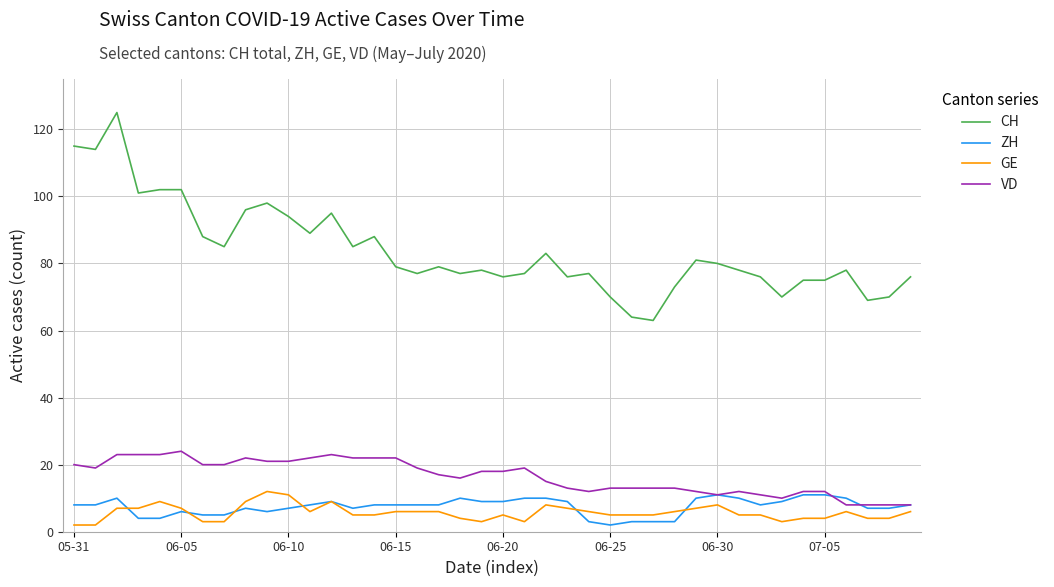

Which series has the widest spread of values?

CH